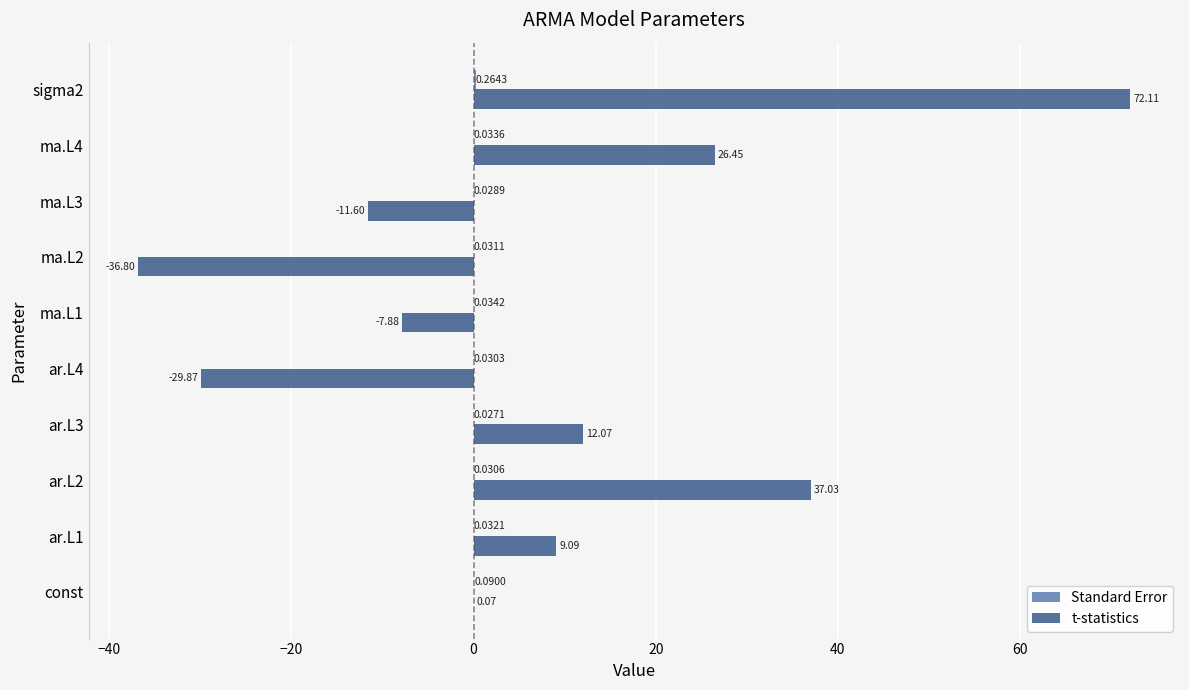

Which series has the largest range (max minus min)?

t-statistics